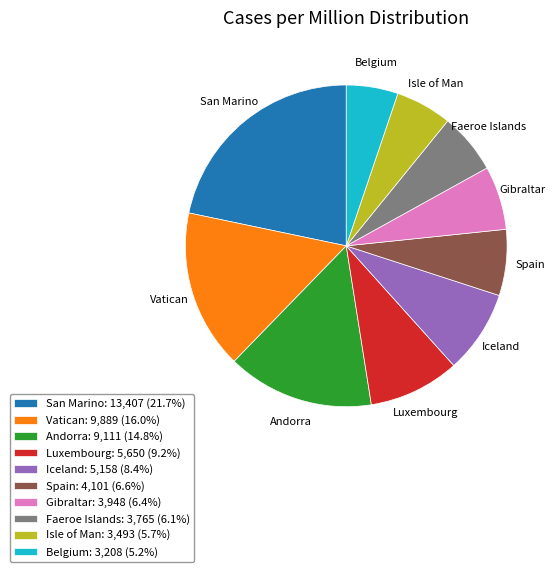

Is the sum of Gibraltar and Faeroe Islands greater than half?

No